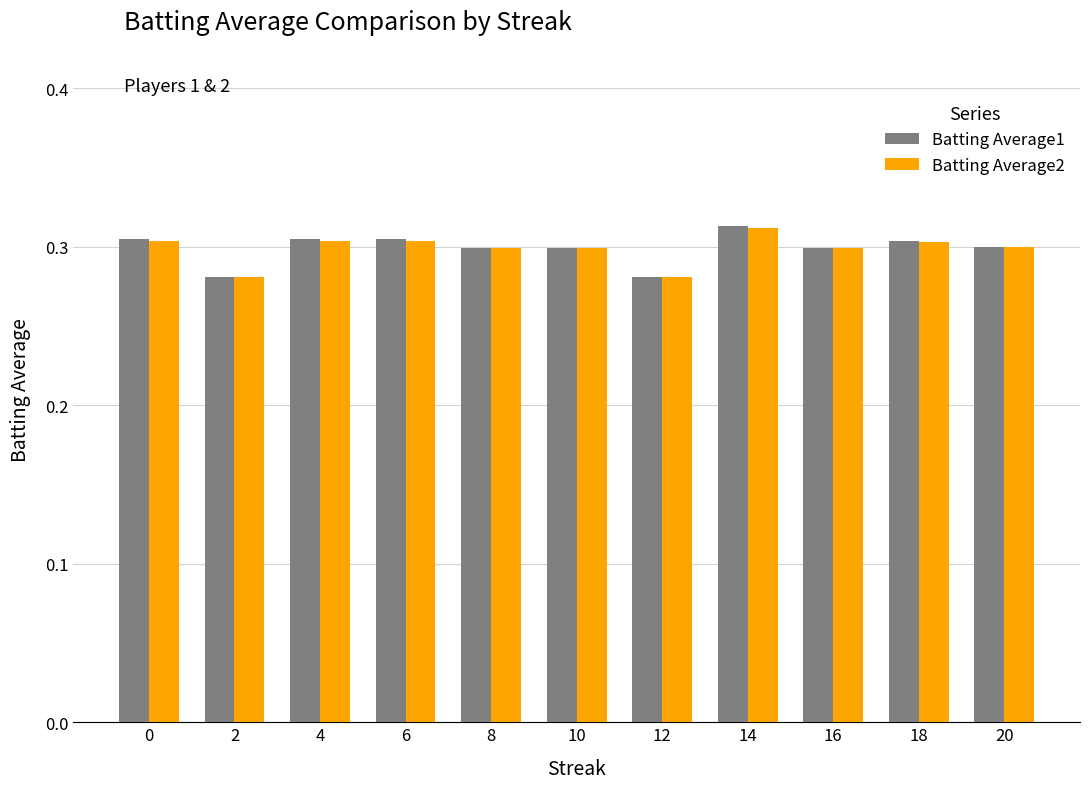

Which series has the largest range (max minus min)?

Batting Average1